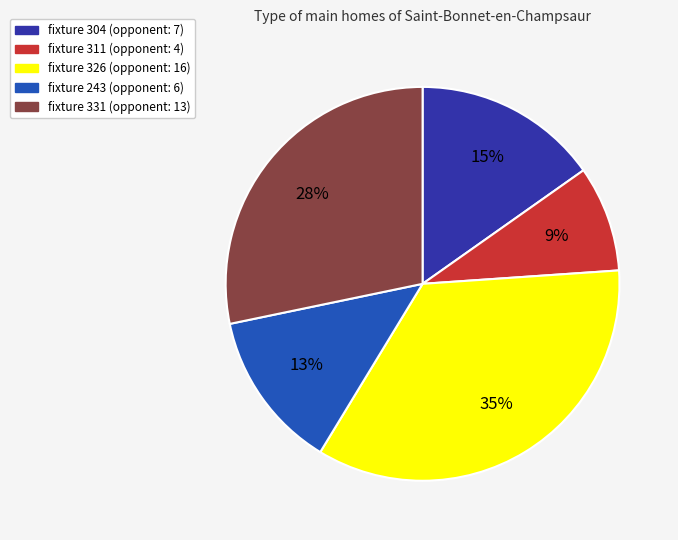

Does any single category account for the majority?

No